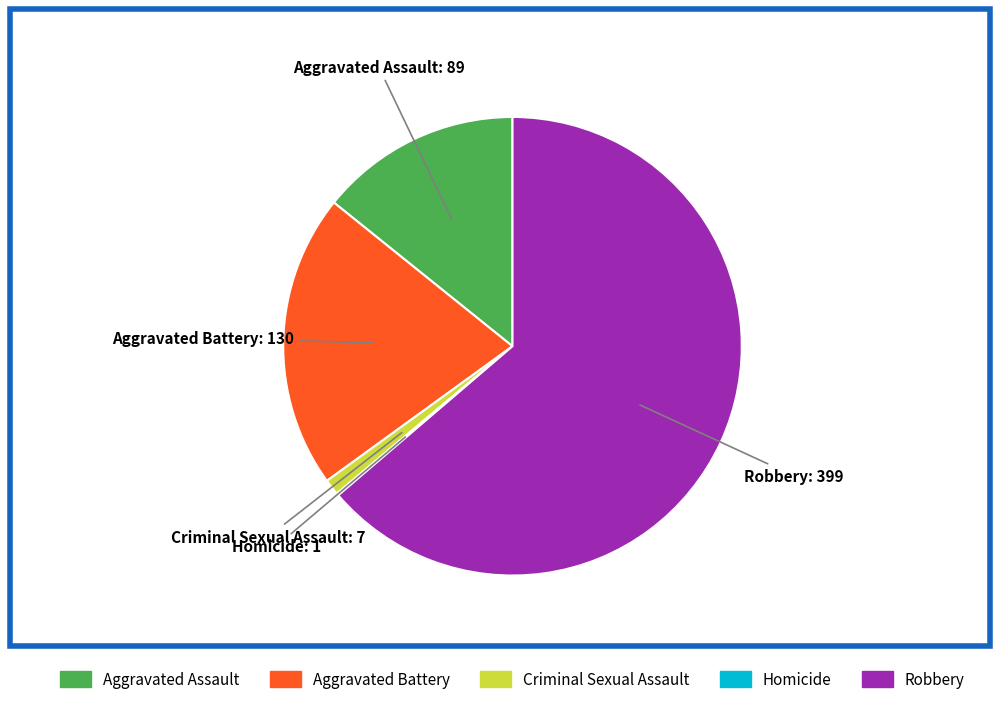

The Aggravated Assault slice represents 25% of the pie. True or false?

False